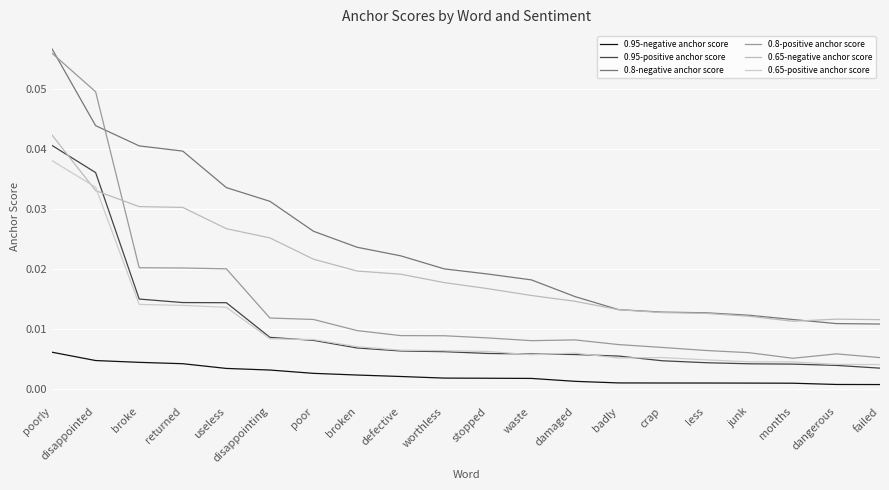

What is the total value across all series at worthless?

0.1